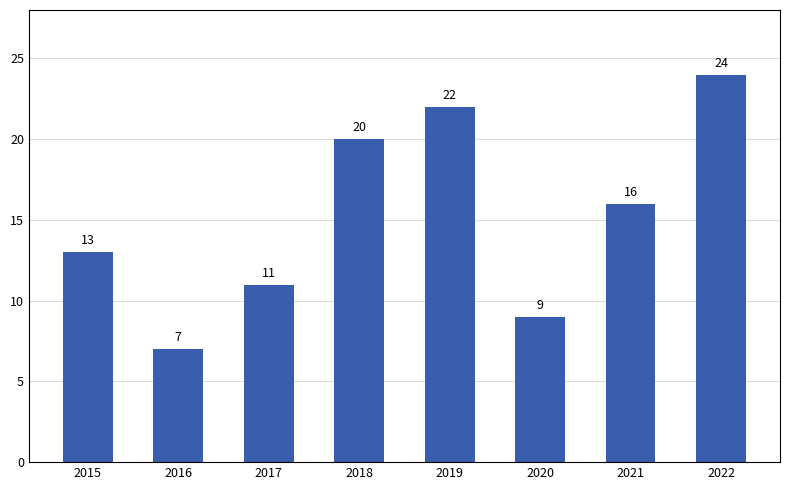

What is the value of the 8th bar from the left?

24